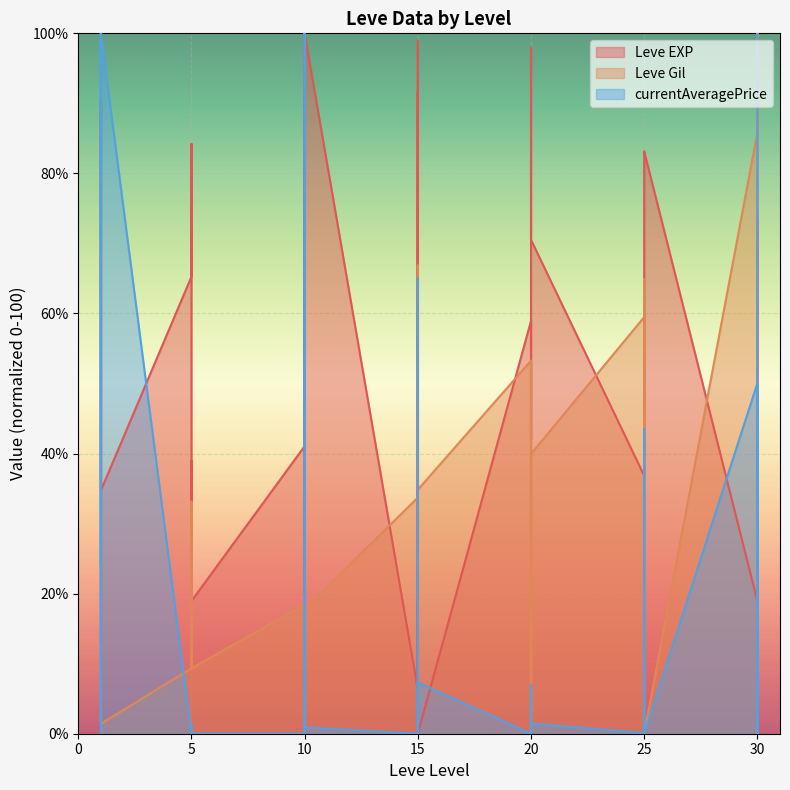

How many data points in Leve EXP are less than 47?

19